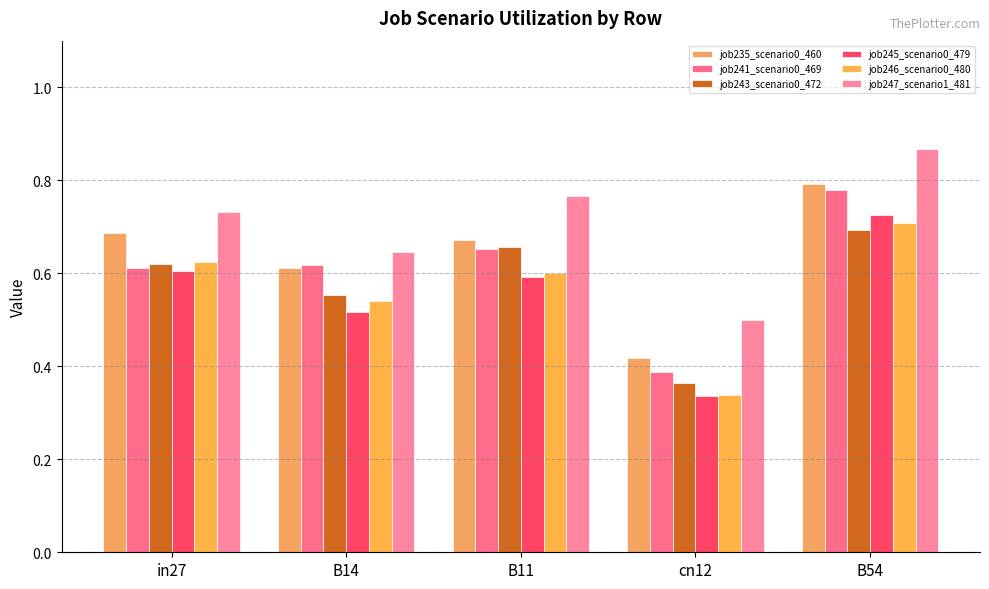

Is the value of job235_scenario0_460 at B54 greater than the value of job243_scenario0_472 at cn12?

Yes